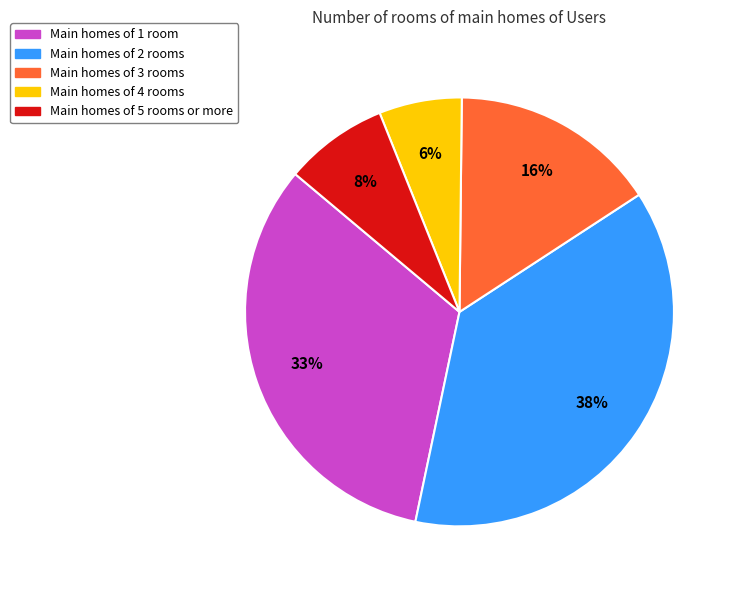

Is there any slice that represents more than half of the pie?

No